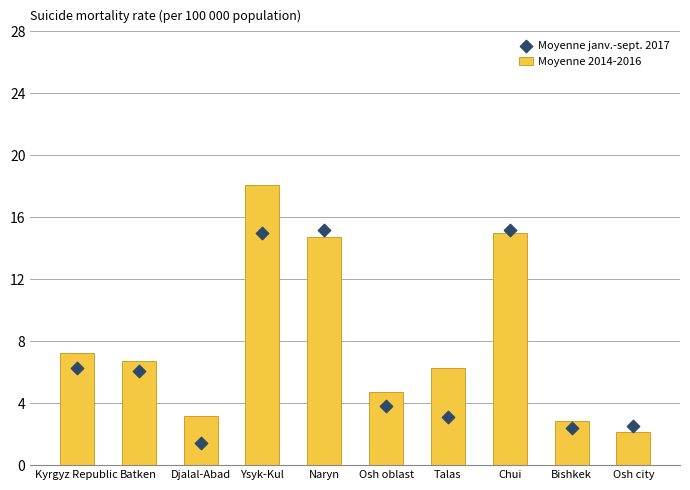

At how many categories does at least one series exceed 15?

3